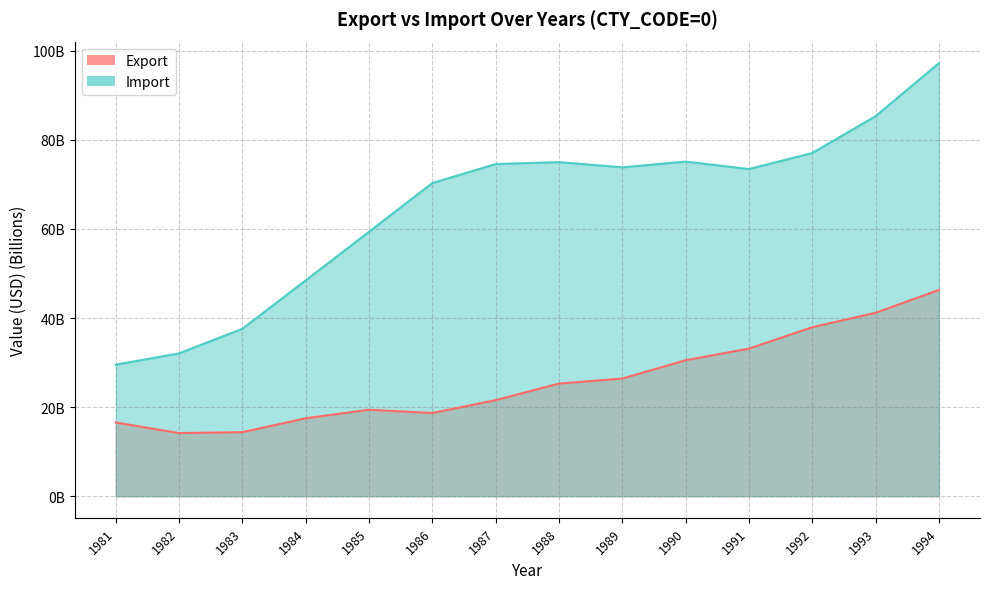

Rank the categories by Export value from highest to lowest.

1994, 1993, 1992, 1991, 1990, 1989, 1988, 1987, 1985, 1986, 1984, 1981, 1983, 1982